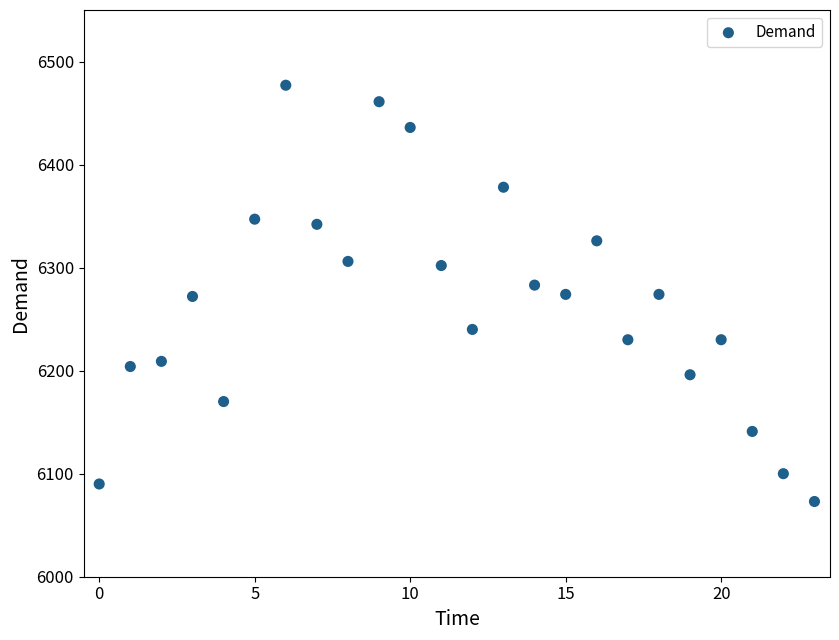

What is the range of Y values (max minus min)?

404